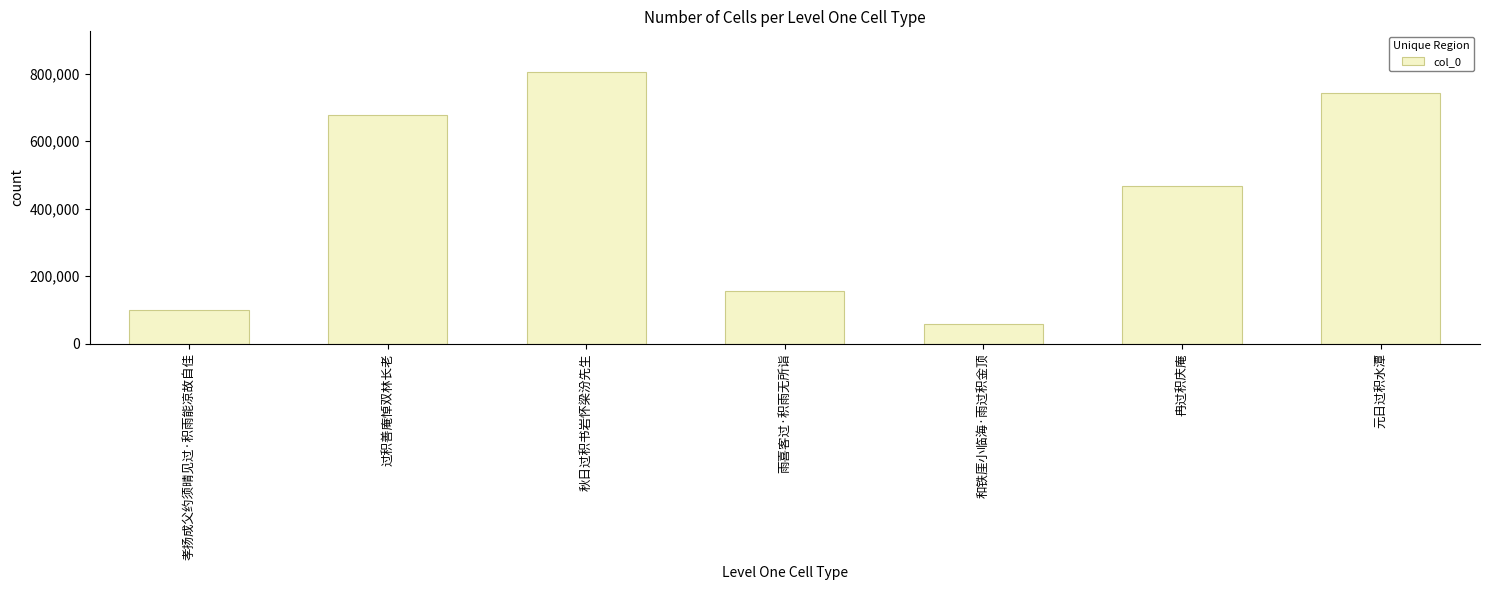

What is the label of the 1st bar from the left?

孝扬成父约须晴见过·积雨能凉故自佳